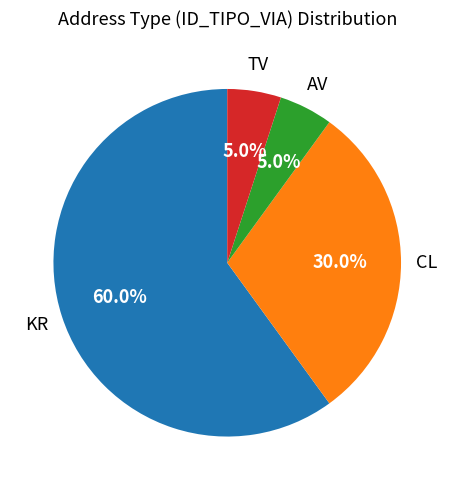

Combined, do CL and TV account for over 50%?

No